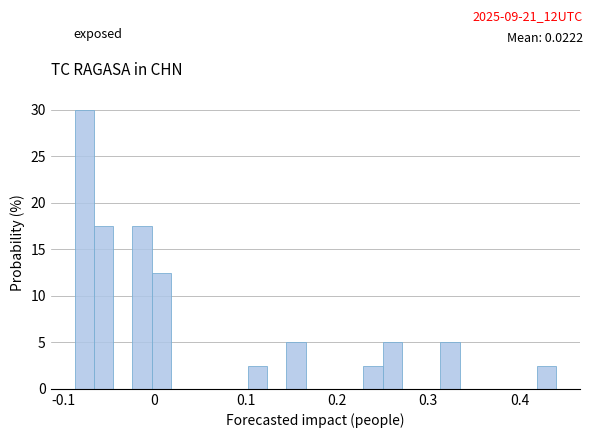

Around what value on the x-axis is the tallest bar? Give the approximate position of its centre, as read against the axis.

-0.08